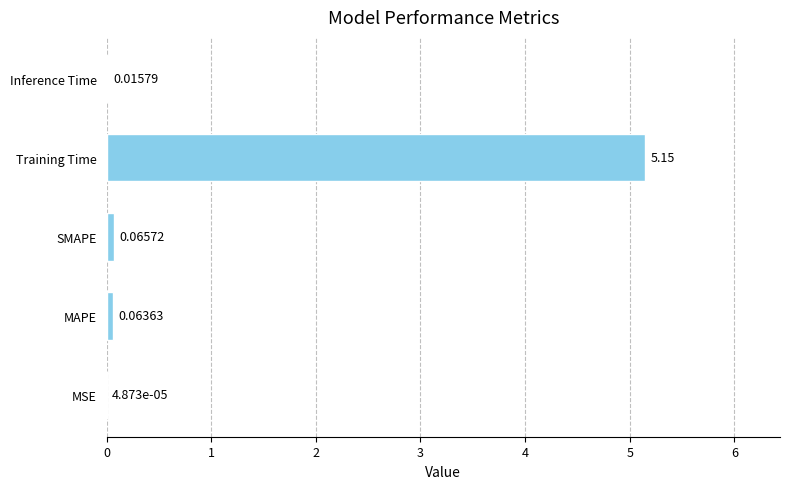

How many data points does each series have?

5